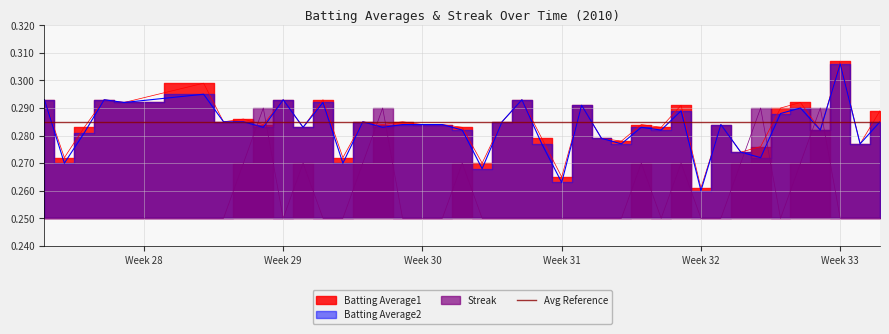

True or false: Streak and Batting Average2 cross at least once.

True